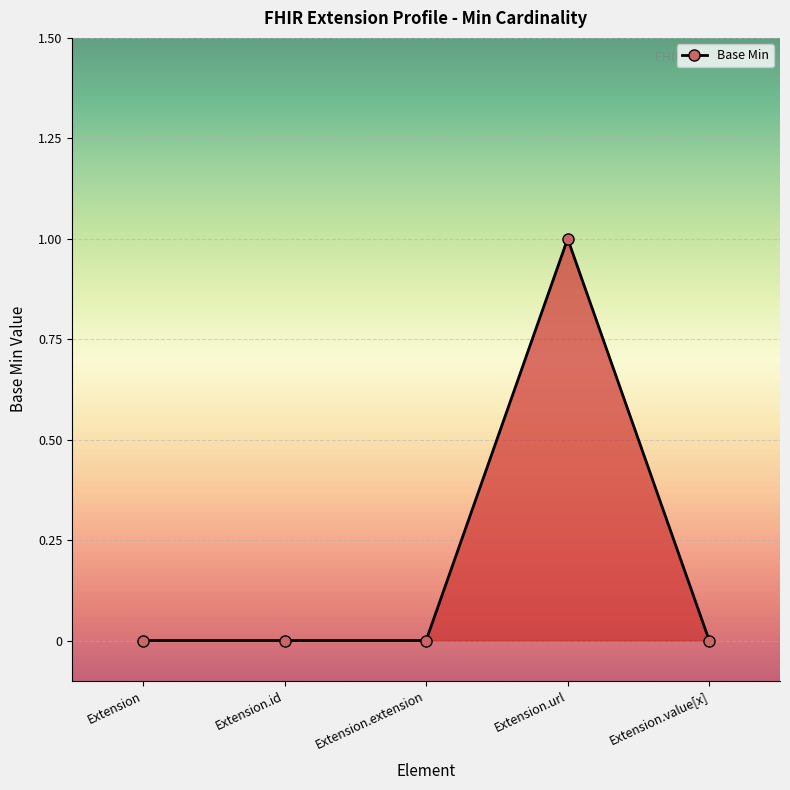

Does the chart have visible grid lines?

Yes